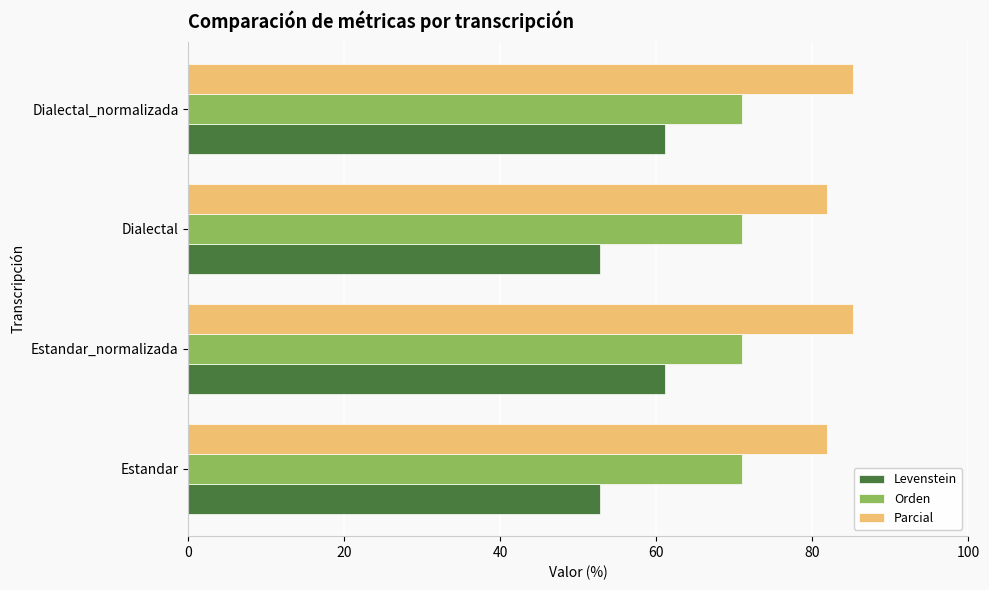

Rank the series by their average value, from highest to lowest.

Parcial, Orden, Levenstein